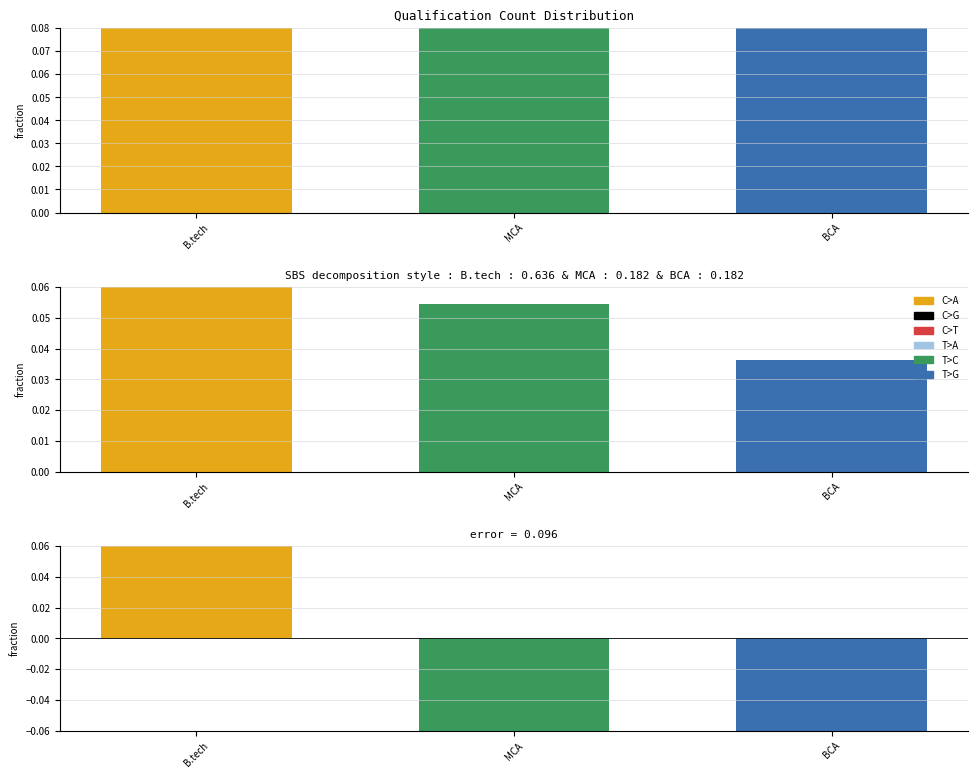

Is it true that the value at BCA is 0.2?

True